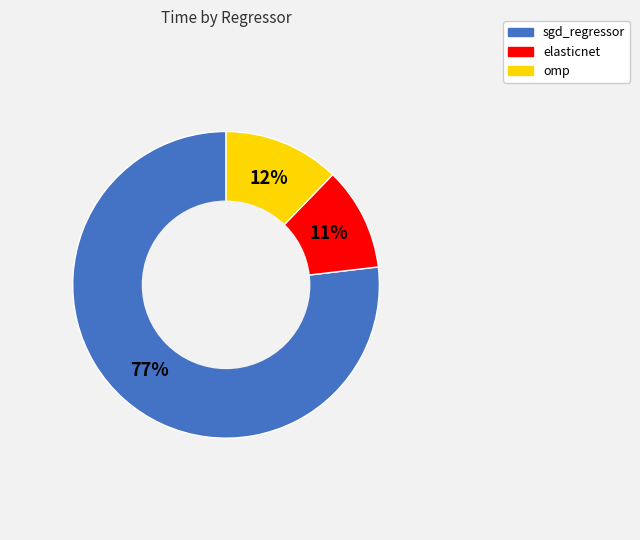

How many slices are in this pie chart?

3